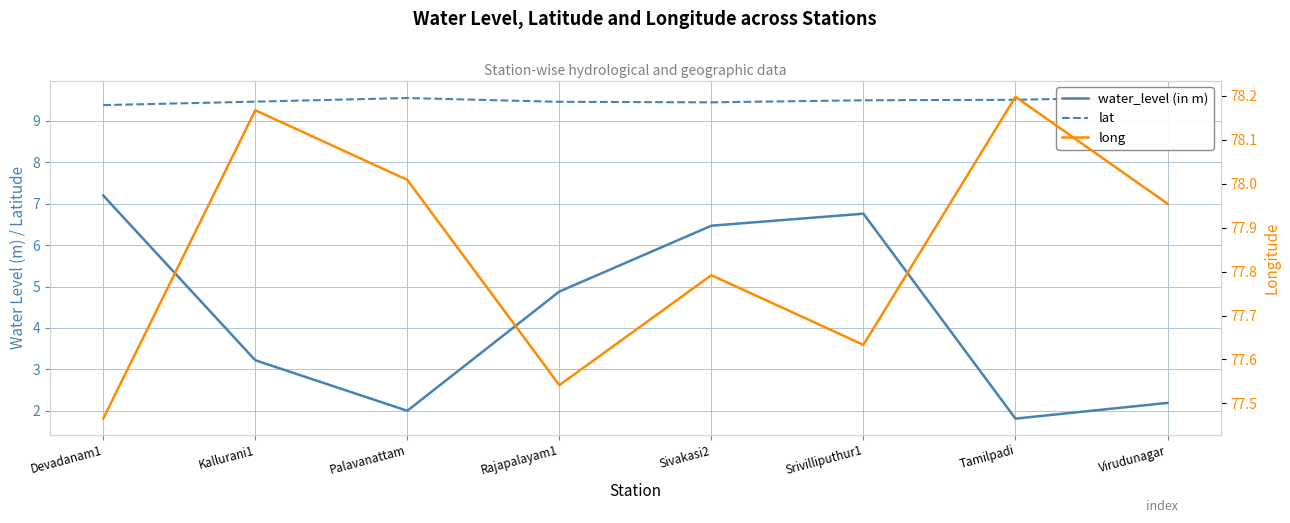

What is the label of the 8th point from the right?

Devadanam1